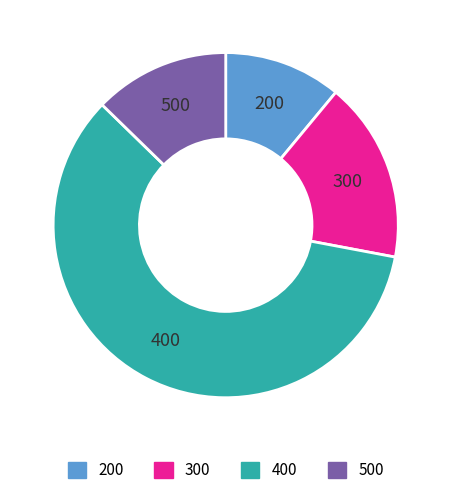

Is there any slice that represents more than half of the pie?

Yes